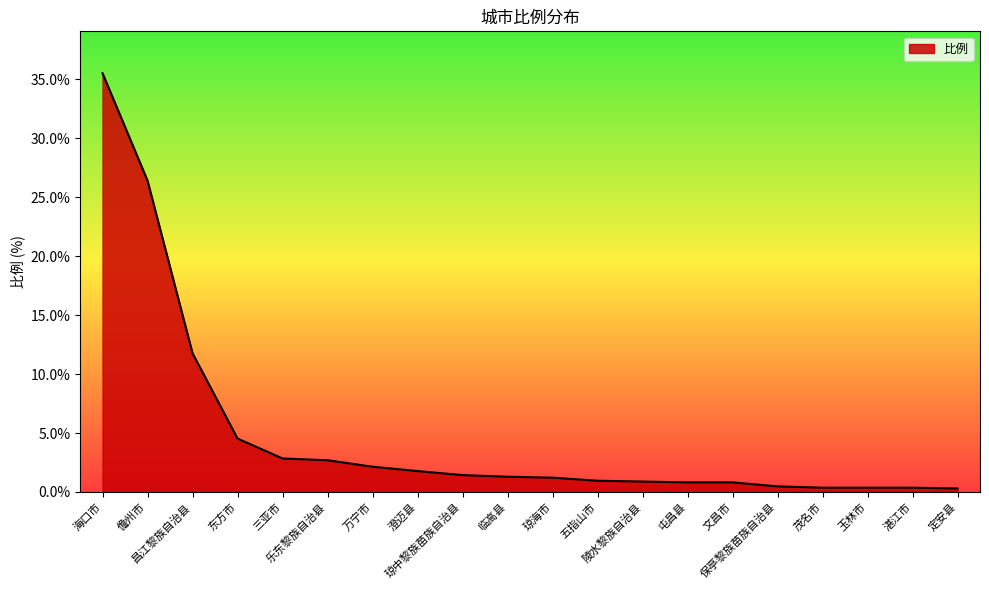

What is the greatest value displayed?

35.5